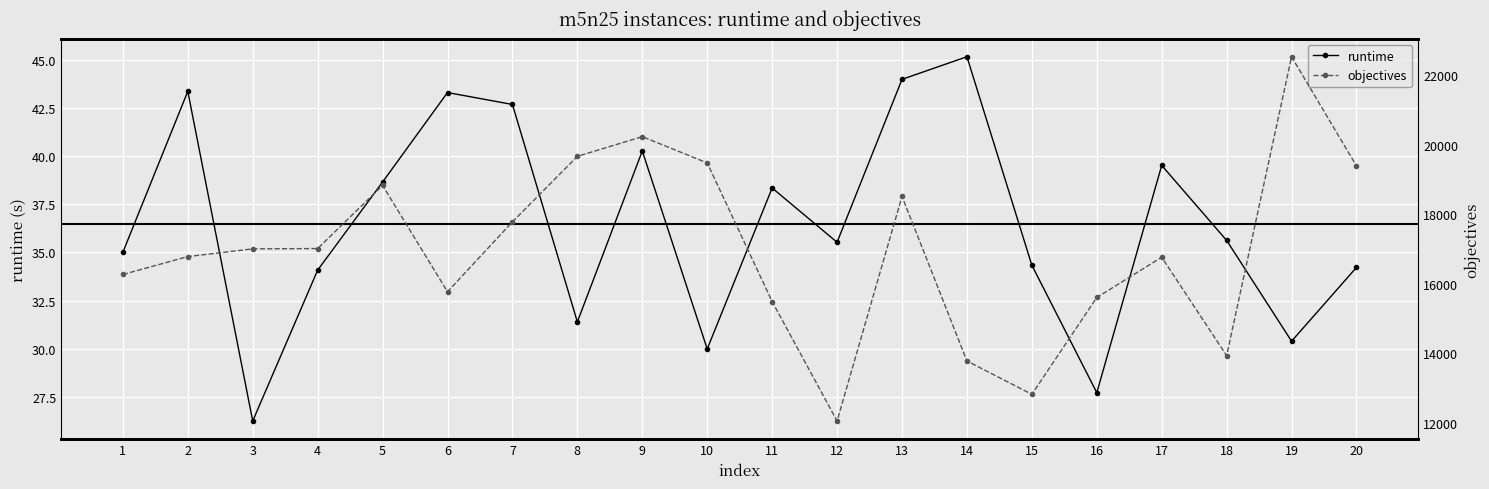

True or false: objectives has a value of 16782.0 at 2.

True